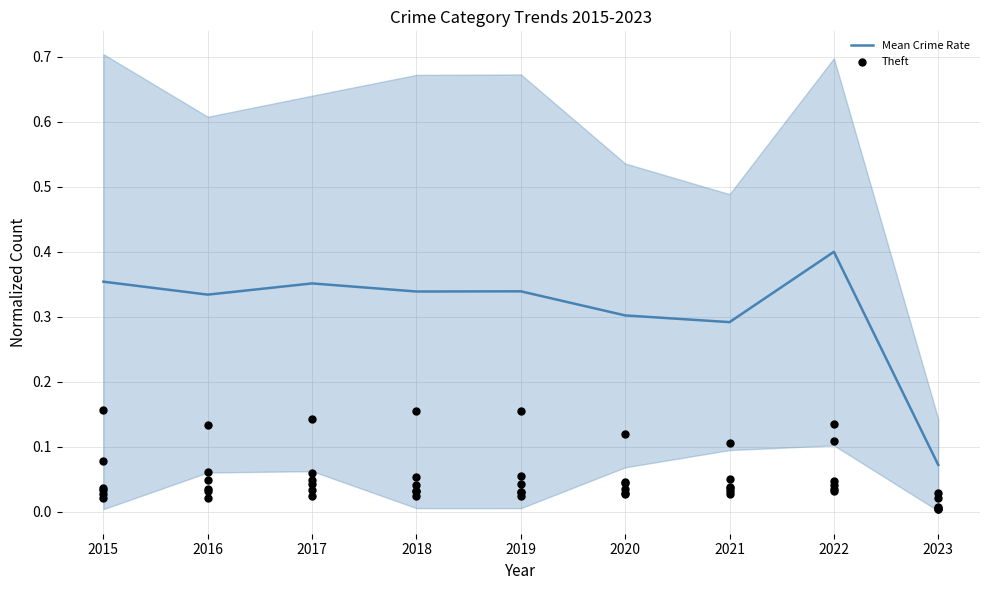

Which series has the largest total across all categories?

Mean Crime Rate